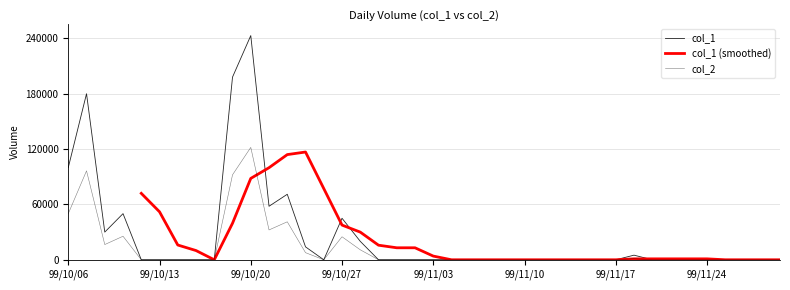

What is the spread (max minus min) of values at 99/11/24?

1000.0